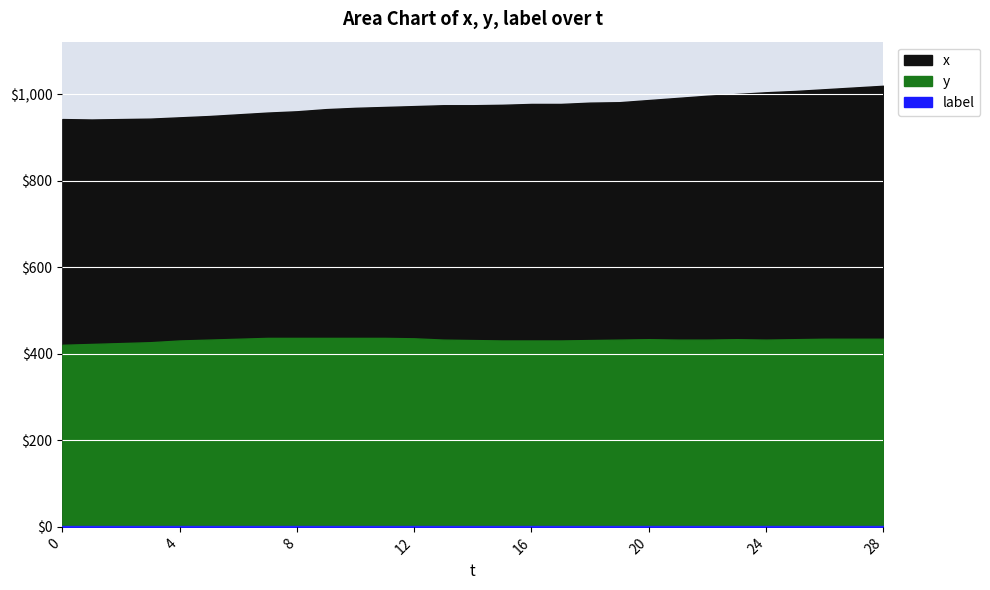

What is the total value across all series at 24?

1439